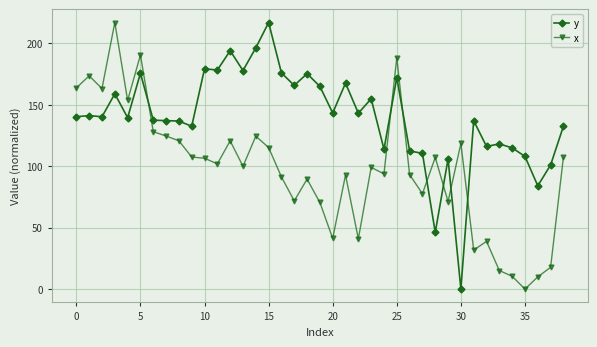

At how many categories does at least one series exceed 4?

39